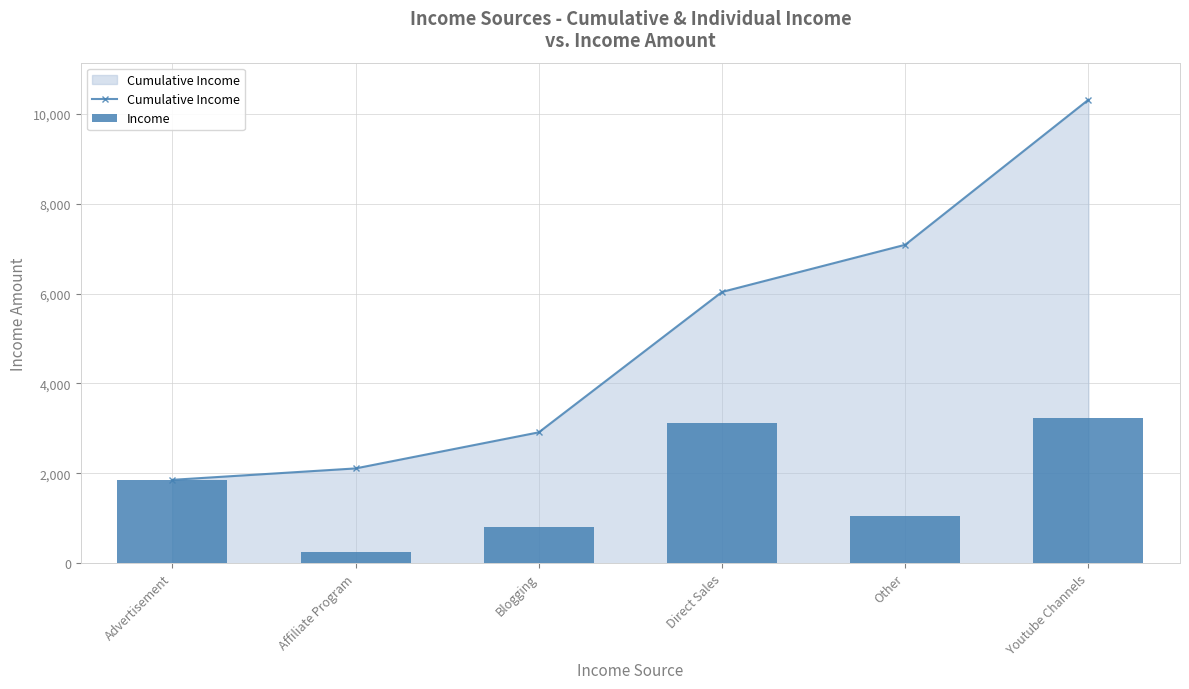

Which category has the highest value in the Income series?

Youtube Channels